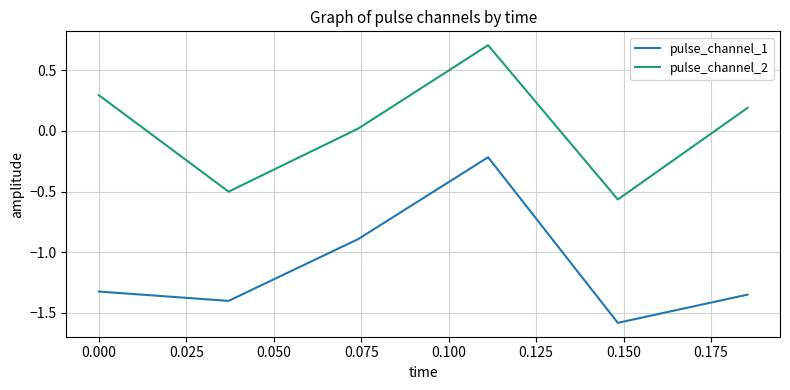

Rank the series by their maximum value, from highest to lowest.

pulse_channel_2, pulse_channel_1